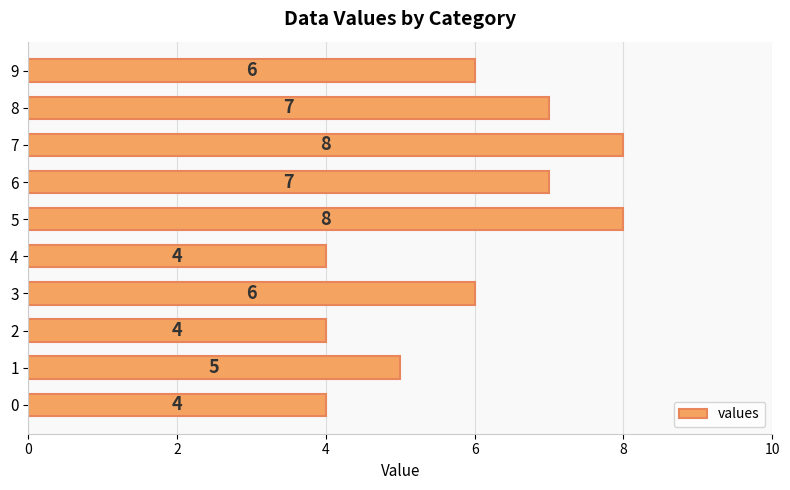

Read the value at 6.

7